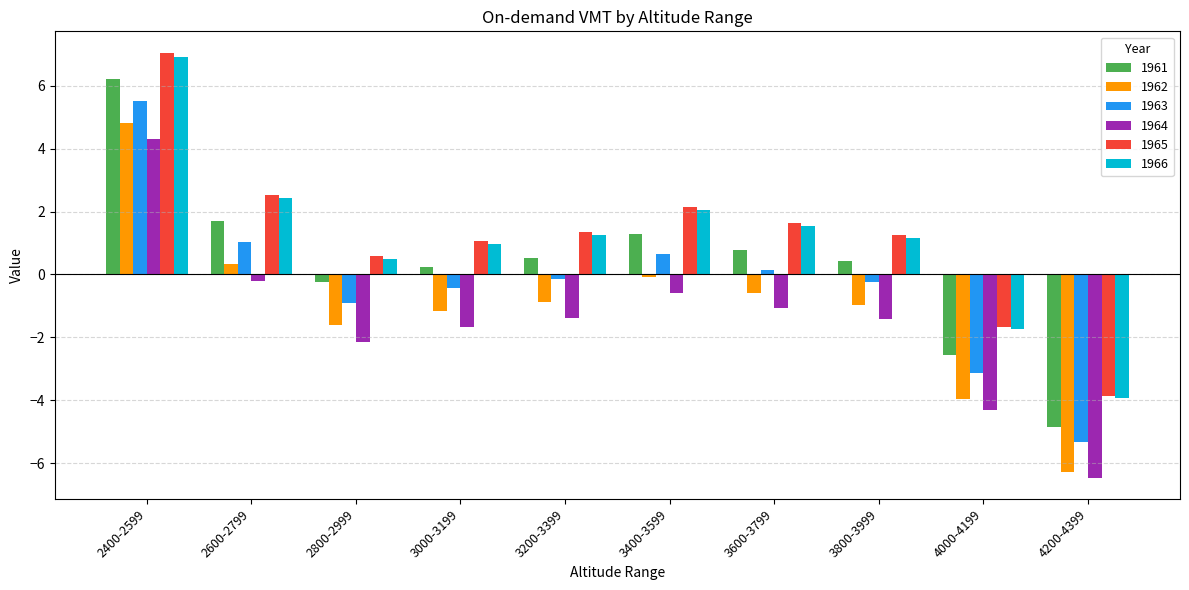

What is the spread (max minus min) of values at 3600-3799?

2.7